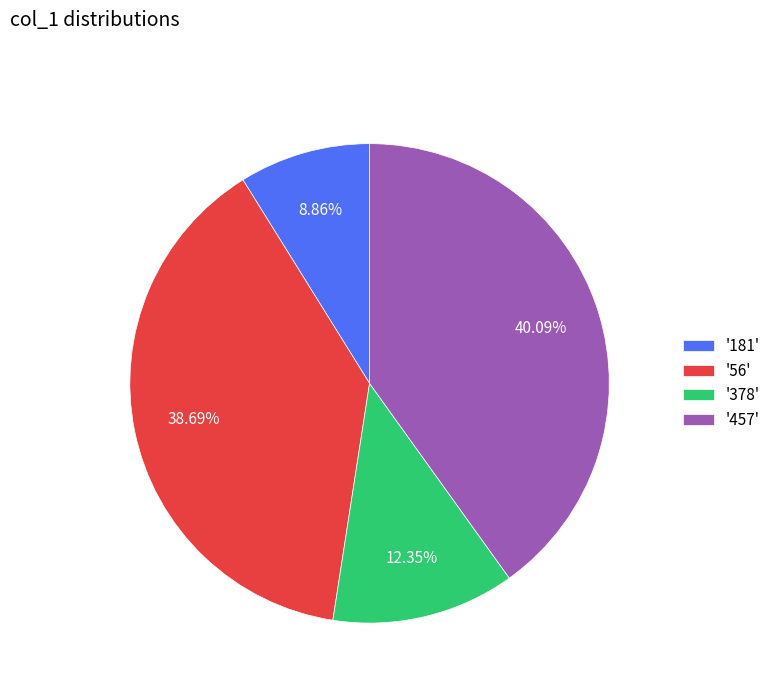

Combined, do '378' and '56' account for over 50%?

Yes